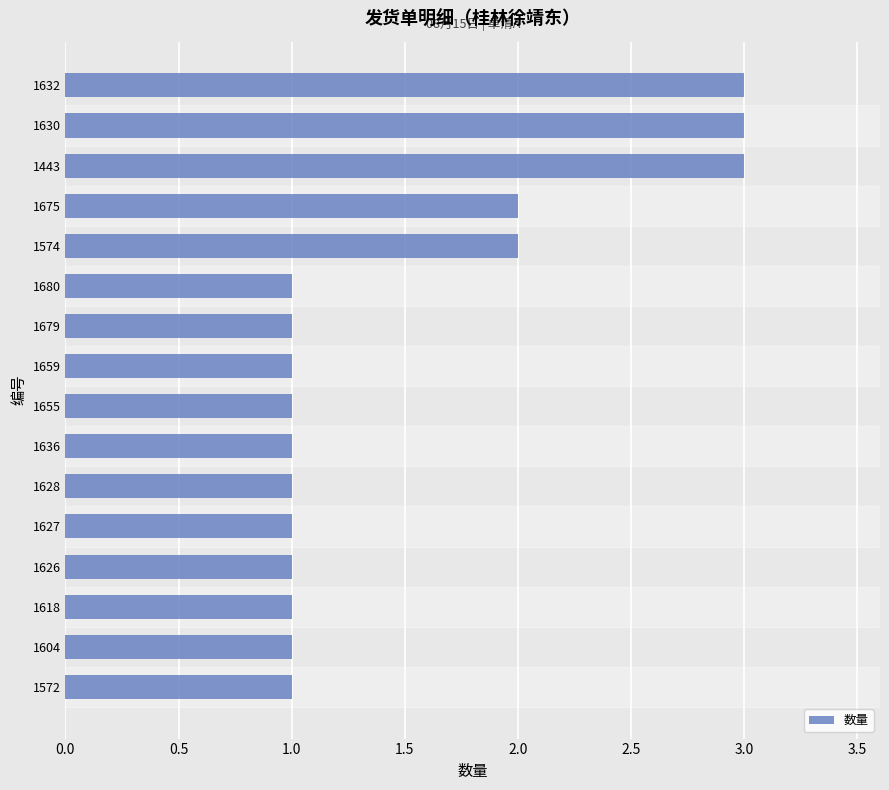

How many bars are there in total?

16